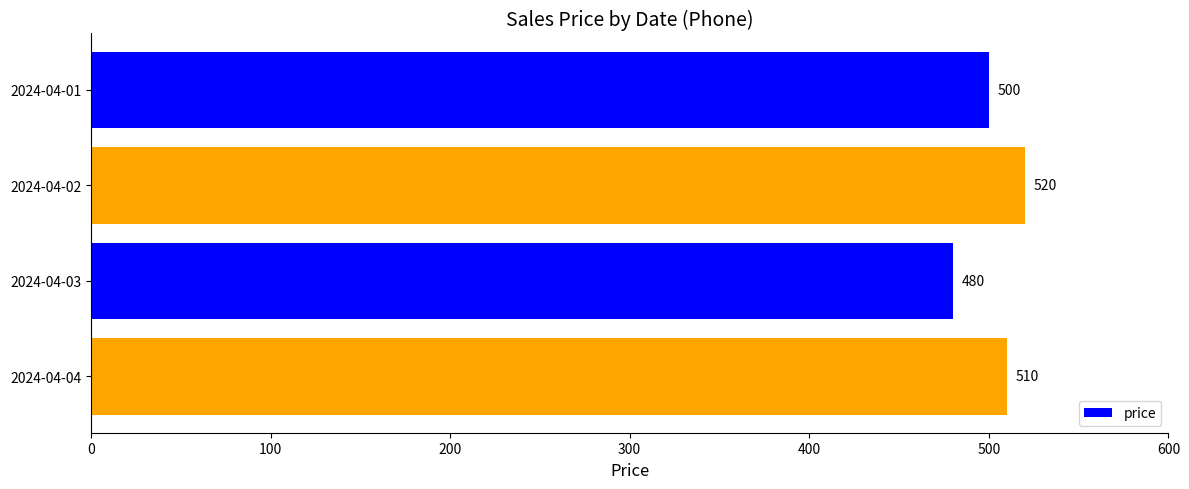

Approximately how many times larger is the value at 2024-04-03 compared to 2024-04-02?

0.9